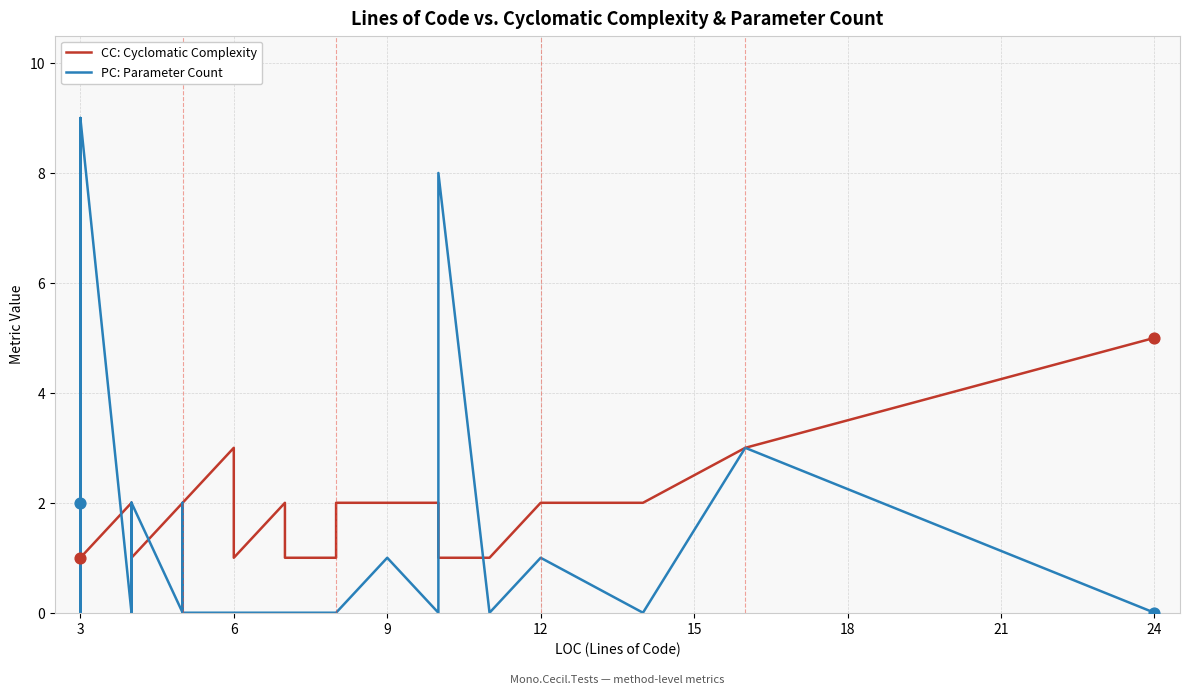

What are all the series names shown in the legend?

CC: Cyclomatic Complexity, PC: Parameter Count